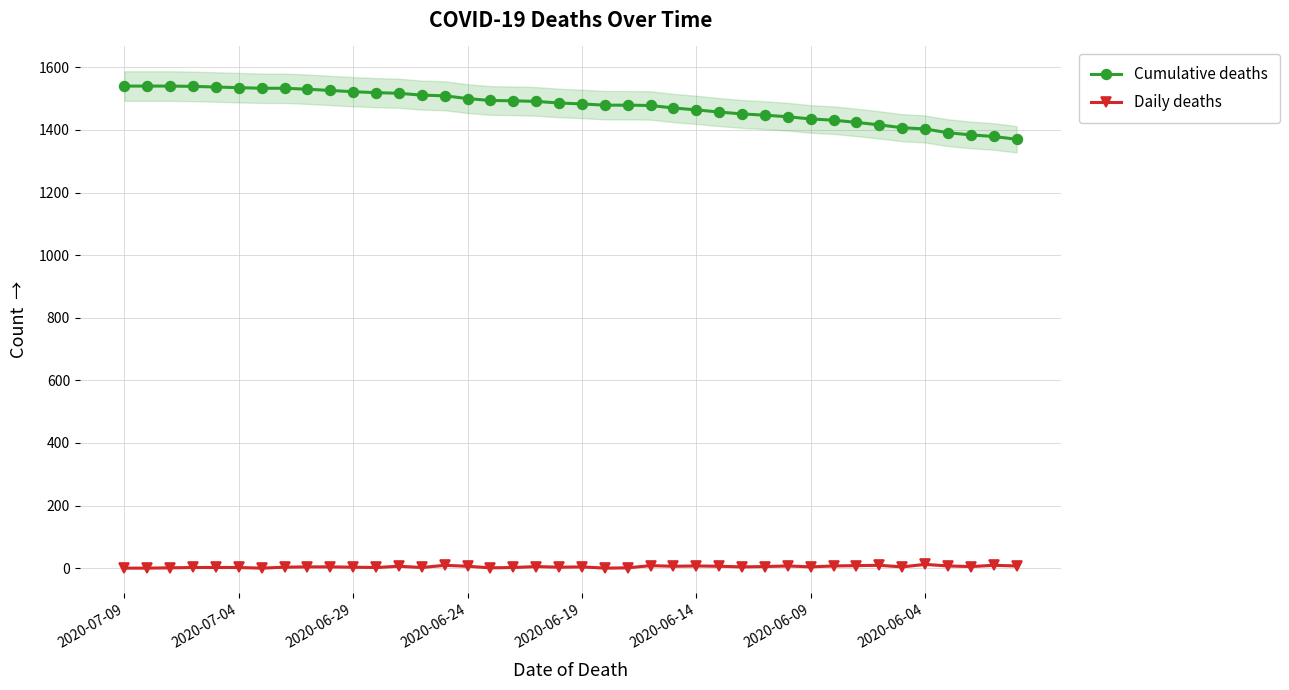

True or false: Cumulative deaths and Daily deaths cross at least once.

False